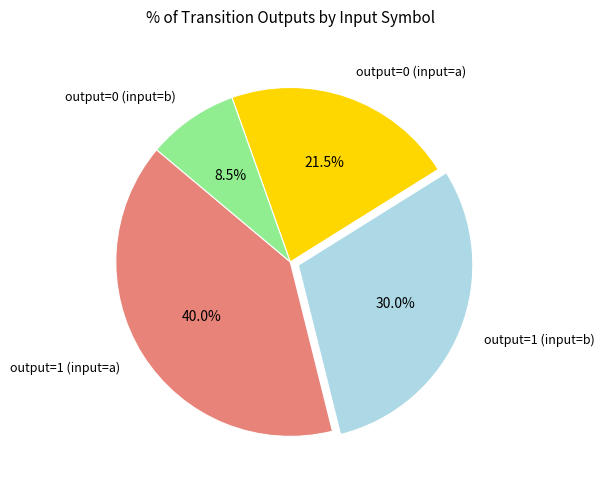

To the nearest percent, what is the average slice percentage?

25%